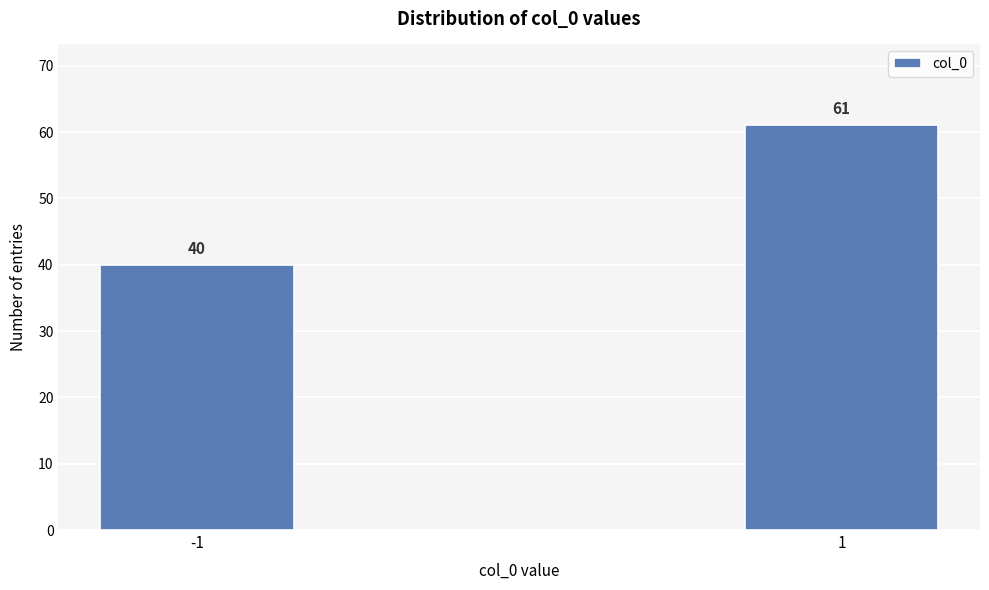

Reading left to right, transcribe all the data shown in this chart.

40	61